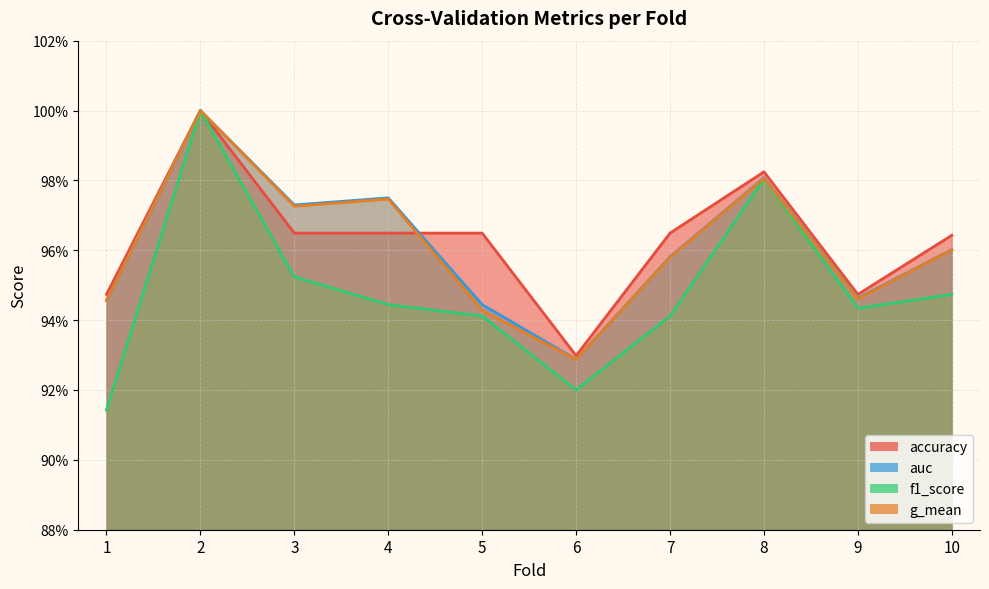

Rank the categories by g_mean value from highest to lowest.

2, 8, 4, 3, 10, 7, 9, 1, 5, 6